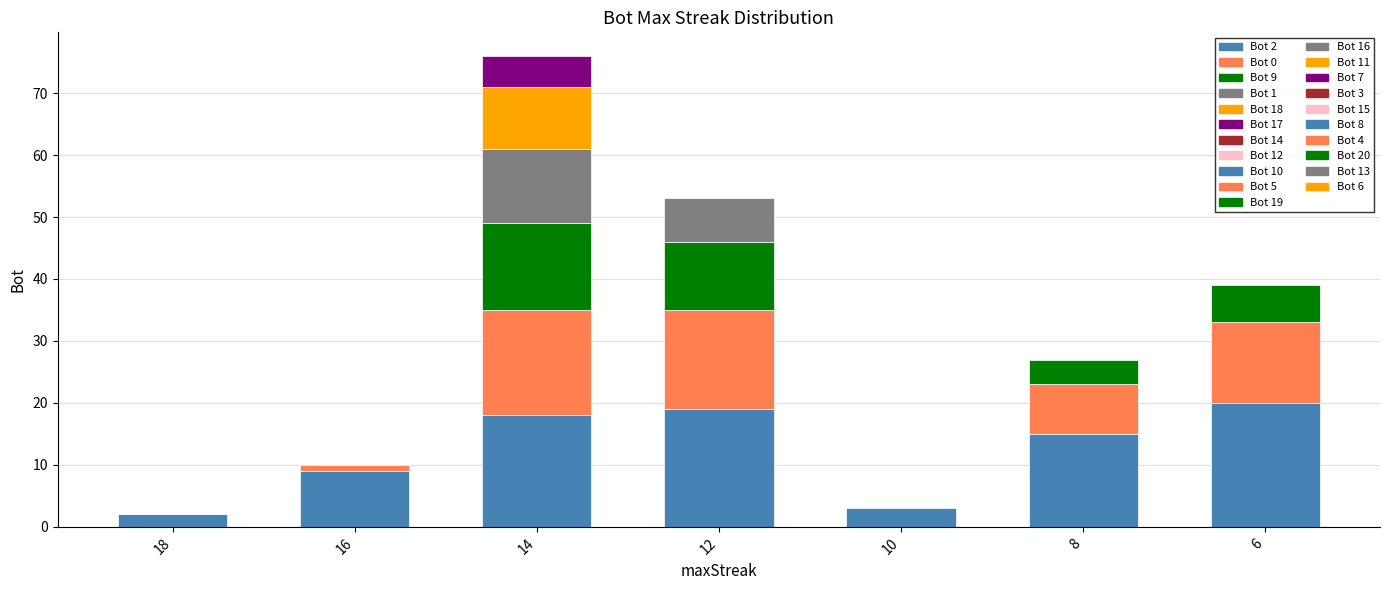

At which label does the data first exceed 10?

14